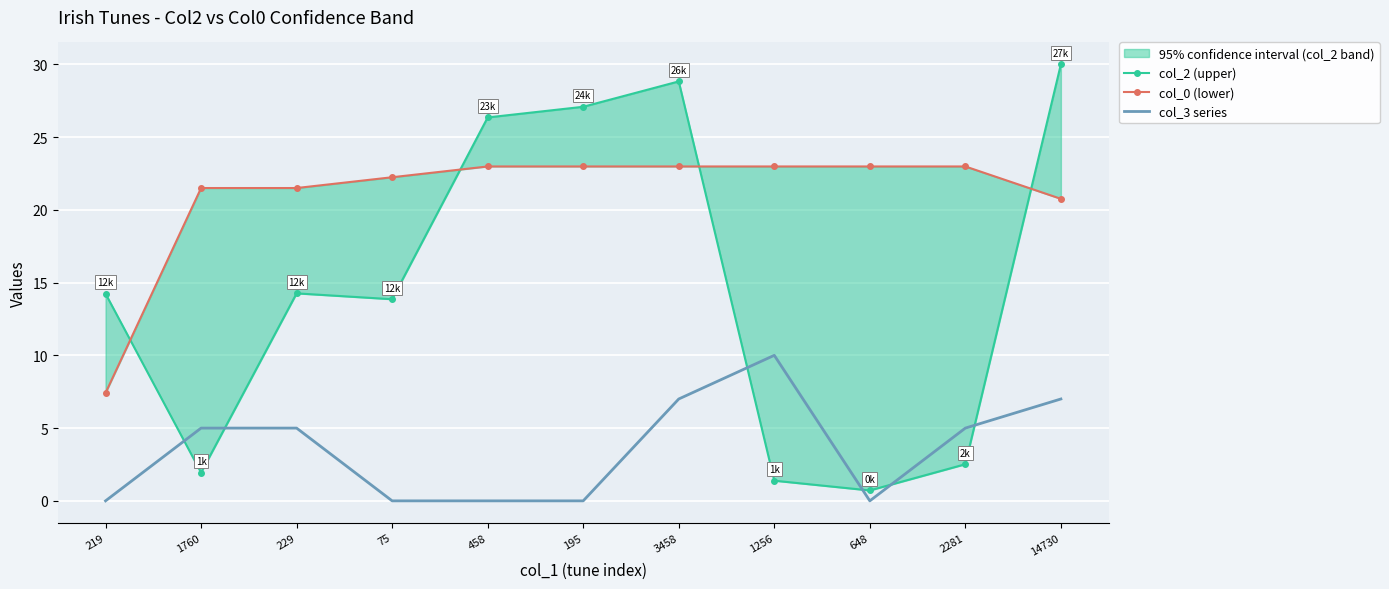

What position from the left is 1760?

2